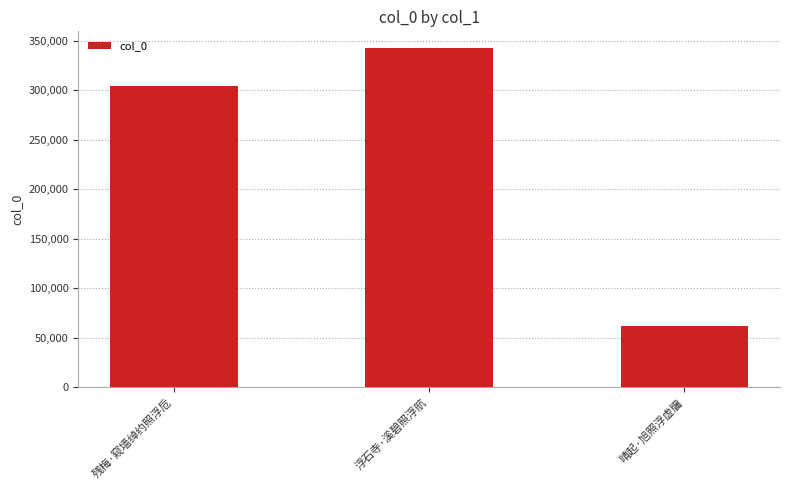

True or false: the data shows 304153 at 残梅·窥墙绰约照浮卮.

True